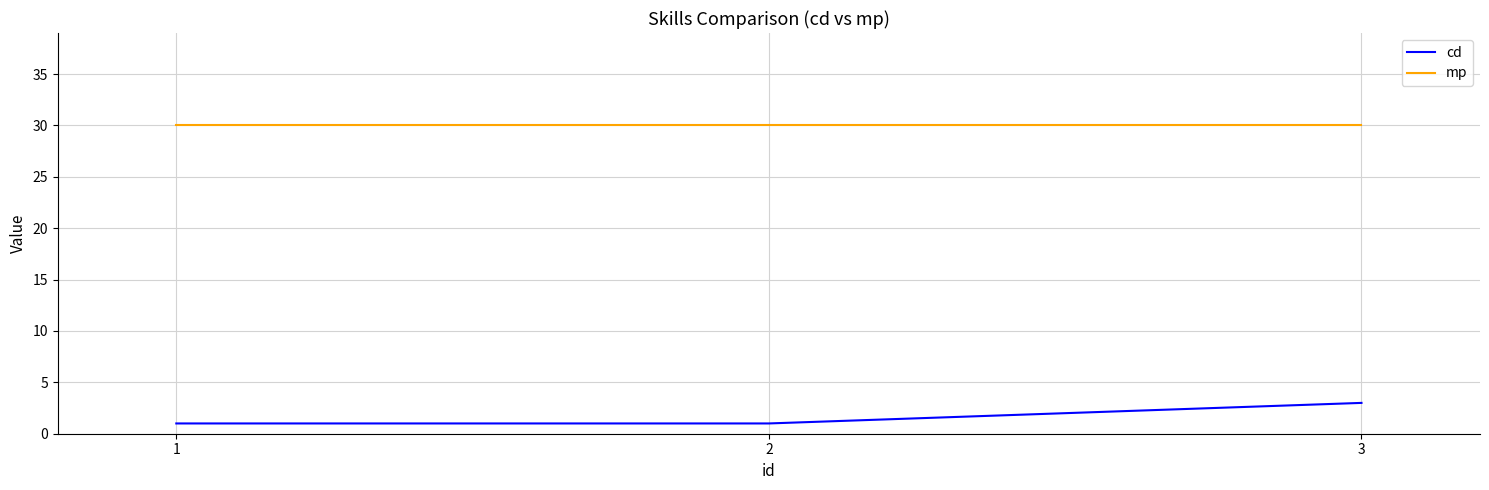

At which category is the sum across all series the highest?

3